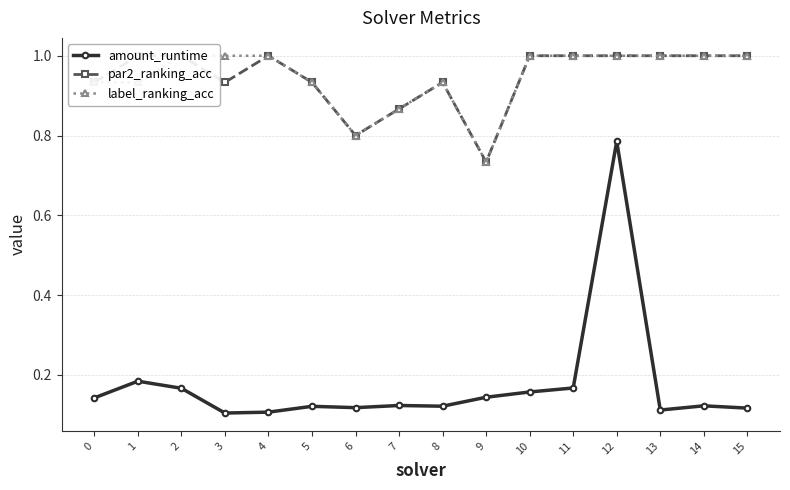

What is the sum of all label_ranking_acc values?

15.1